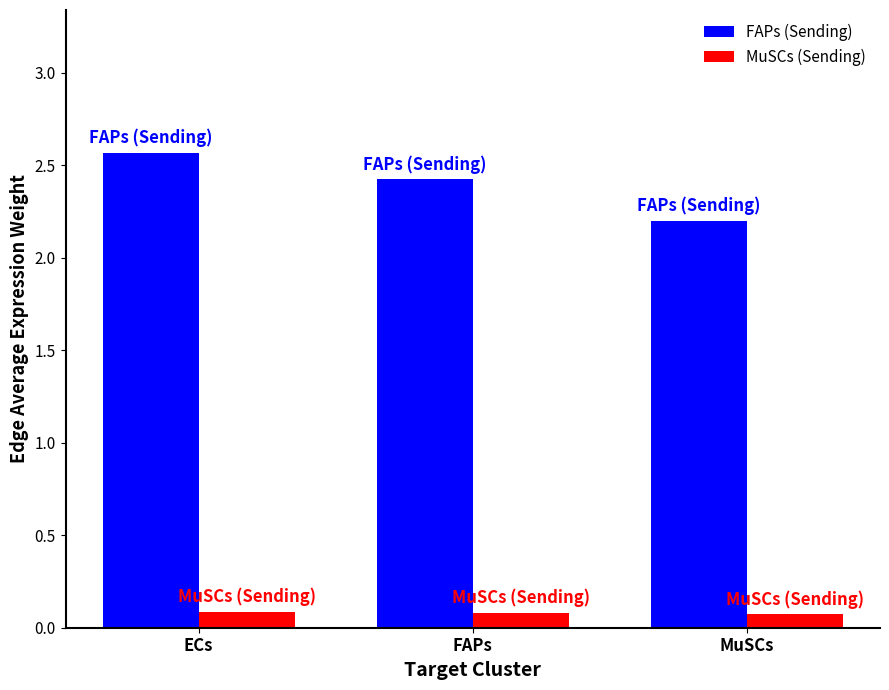

Reading left to right, transcribe all the data shown in this chart.

FAPs (Sending): 2.6	2.4	2.2
MuSCs (Sending): 0.1	0.1	0.1